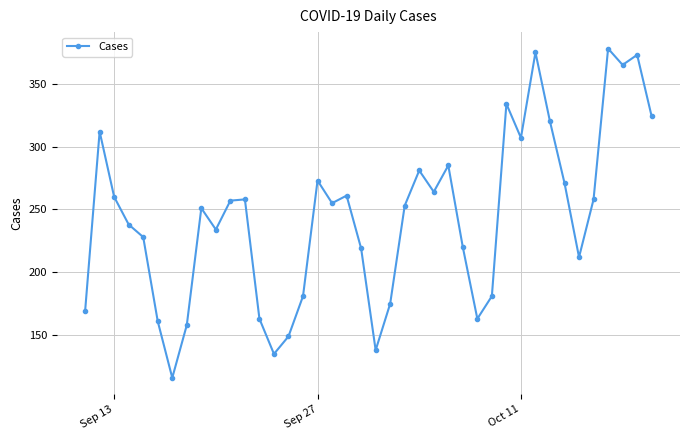

How many values are below 255?

20